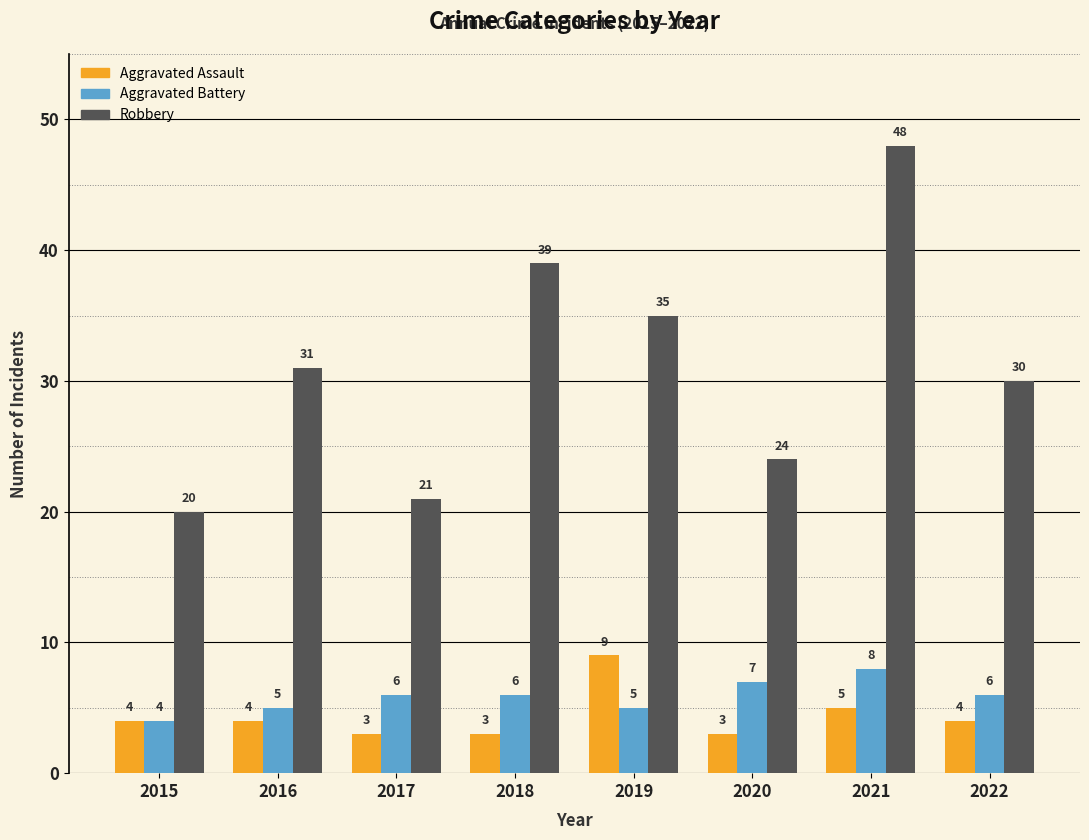

The Aggravated Battery series shows 8 at 2021. True or false?

True